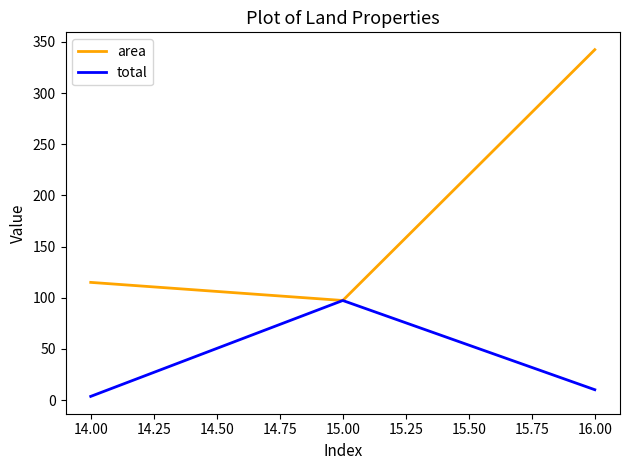

Reading right to left, extract all data points from this chart.

area: 342.5	97.3	115.0
total: 10.1	97.3	3.5